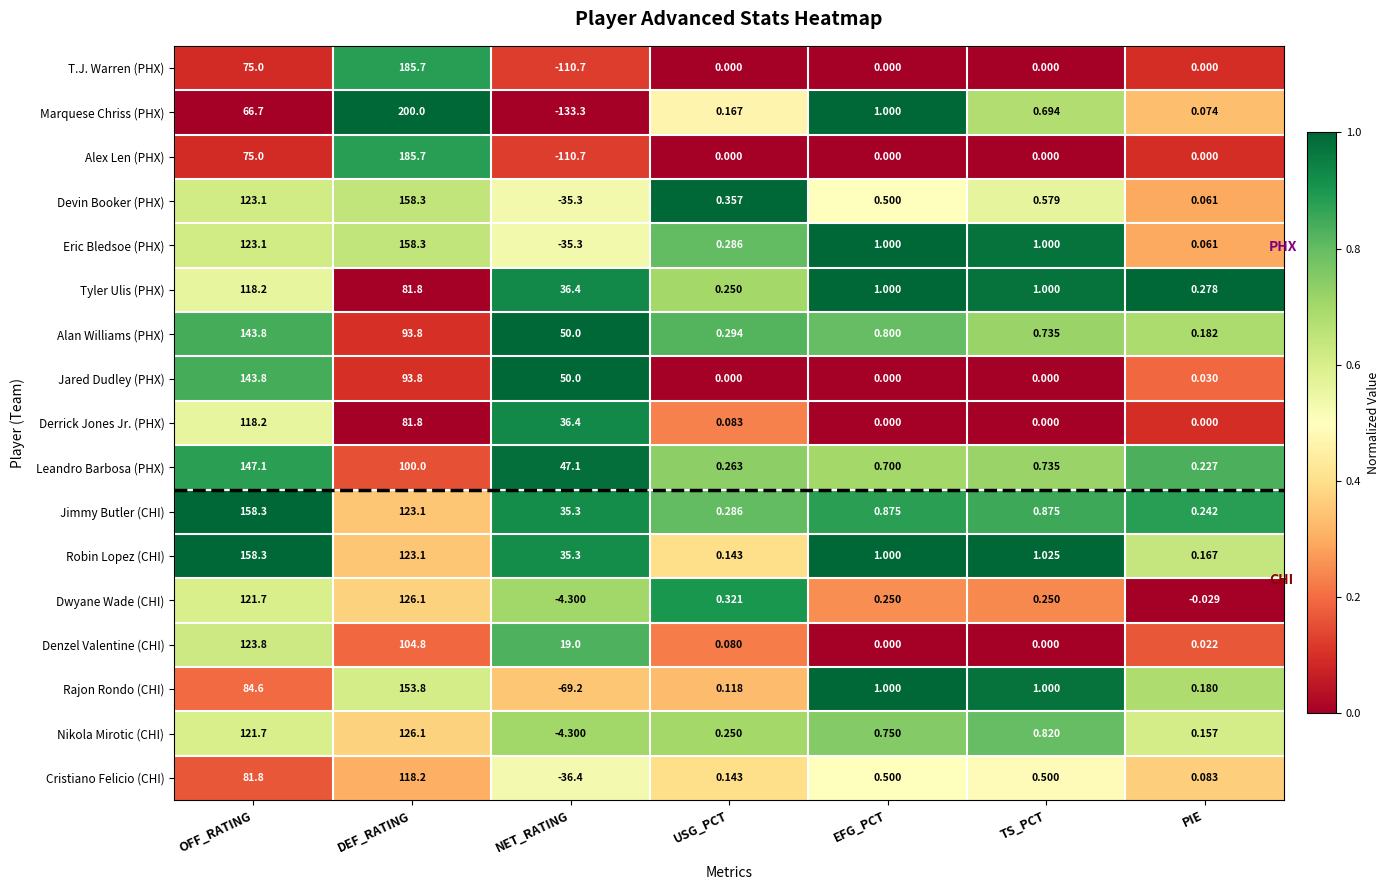

Where is Robin Lopez (CHI) nearest to the value 79?

NET_RATING